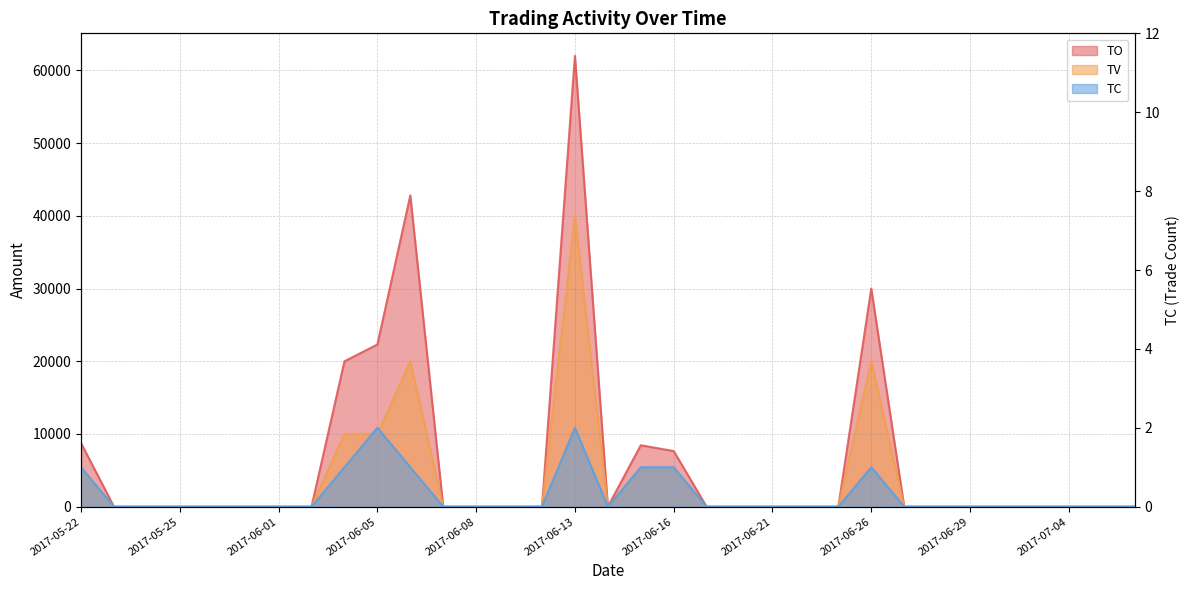

Which series has the largest range (max minus min)?

TO